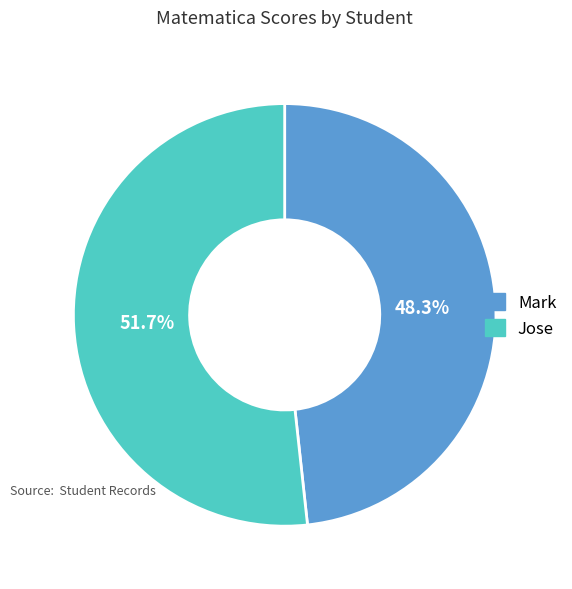

To the nearest percent, what portion does Jose represent?

52%